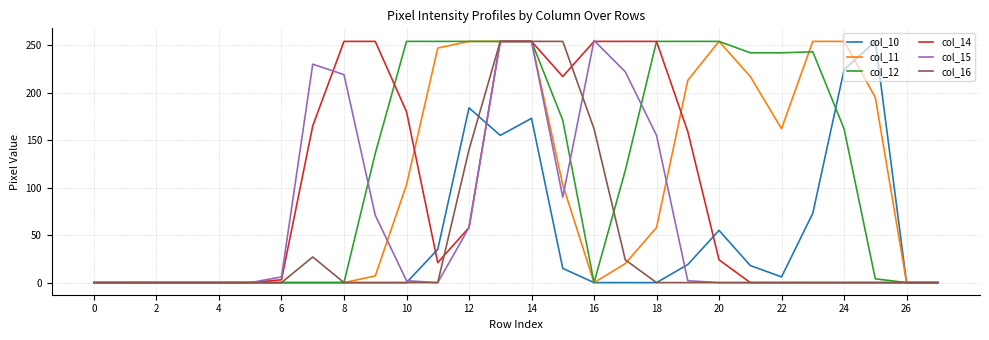

Which series has the largest total across all categories?

col_12